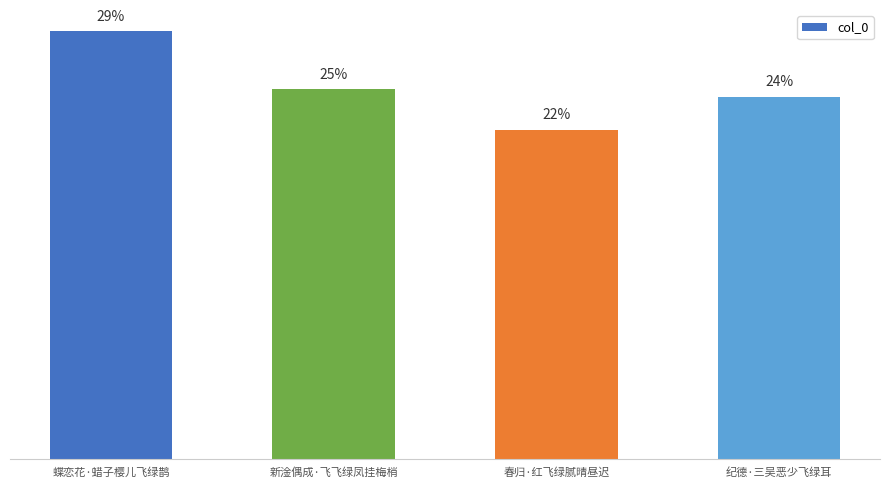

Does the chart contain any negative values?

No